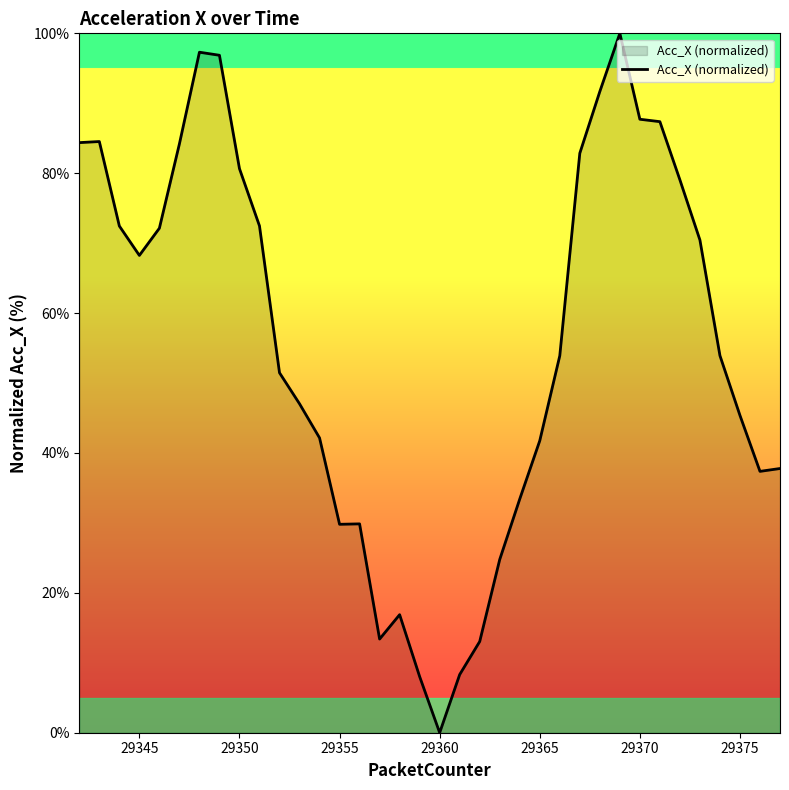

What is the difference between the maximum and minimum values?

100.0